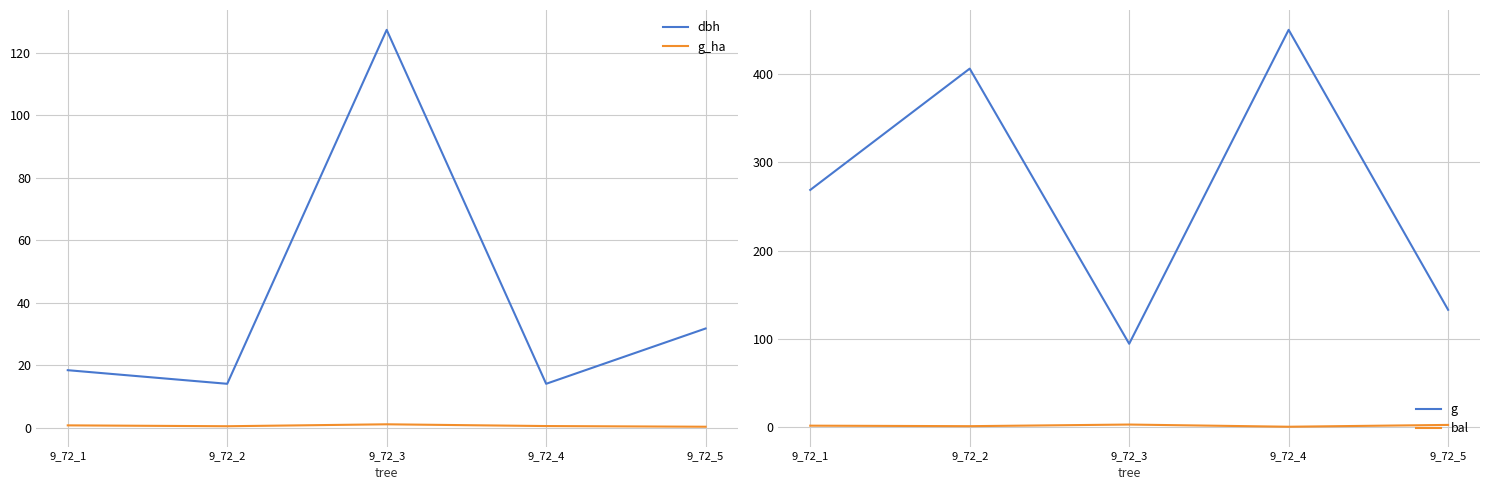

At how many categories does at least one series exceed 444?

1